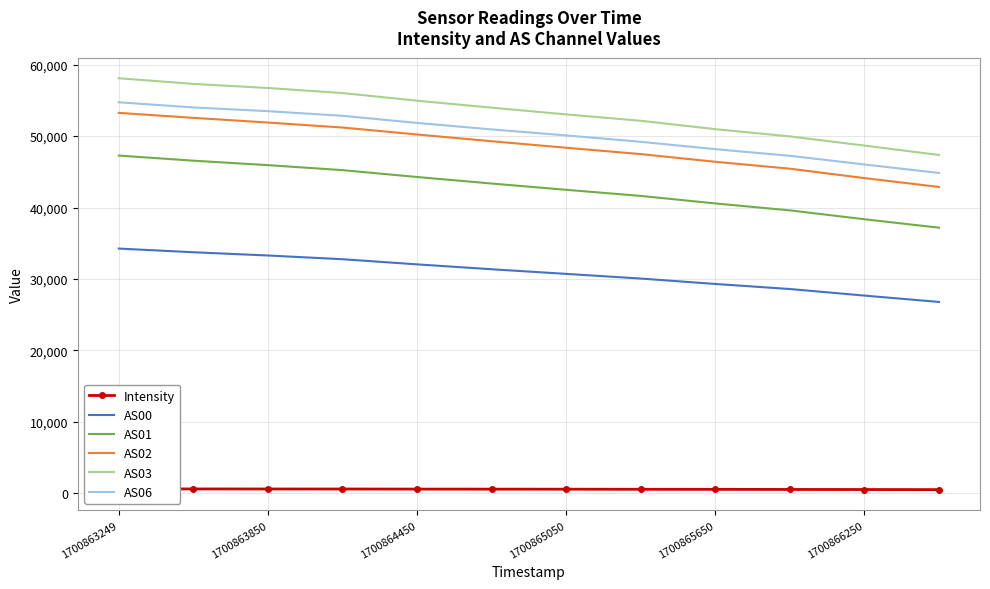

The value of AS06 at 1700864450 is 51845. True or false?

True